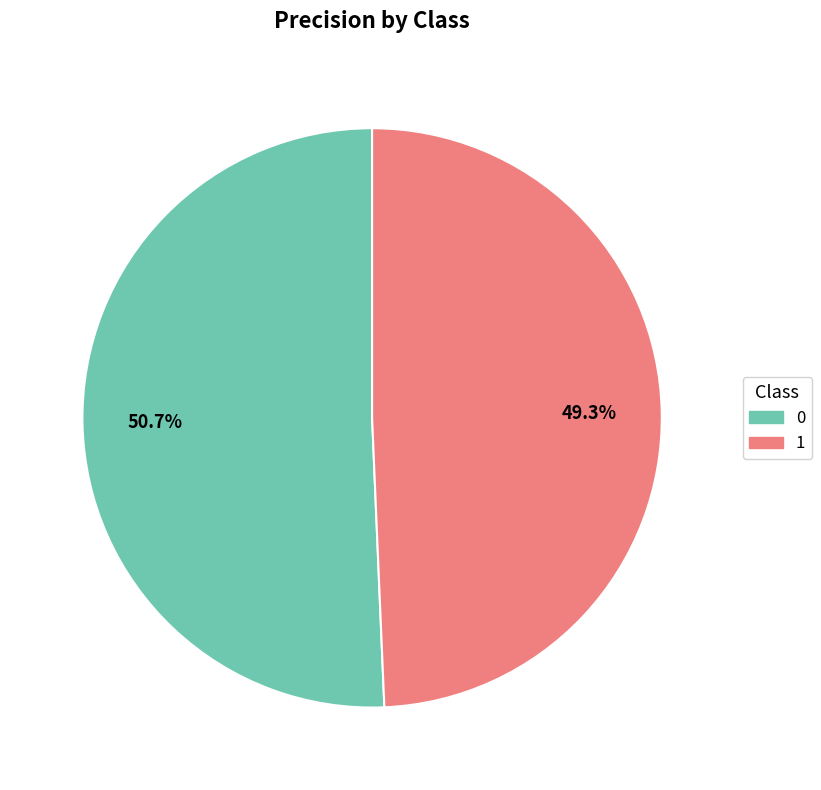

Count the number of slices in the pie.

2